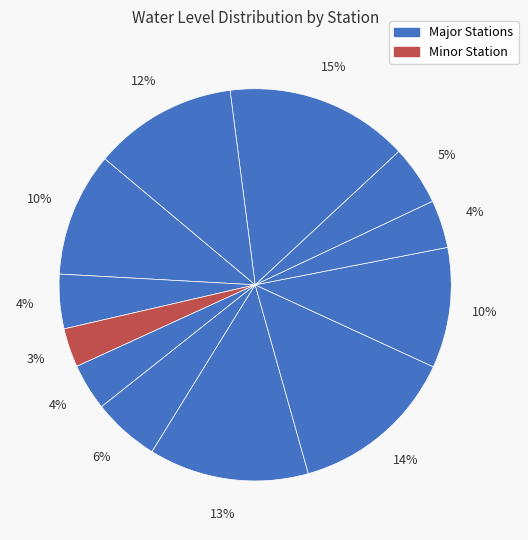

How many slices are in this pie chart?

12